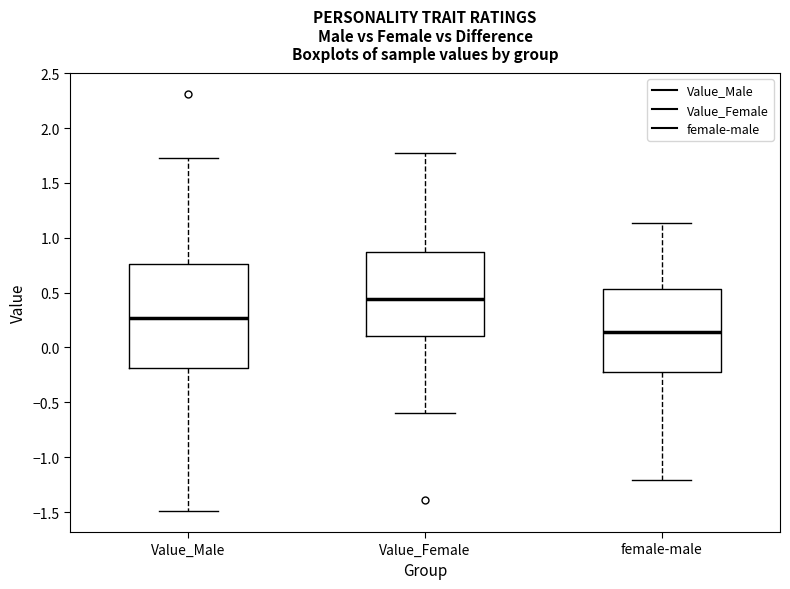

Reading left to right, transcribe this box plot: for each box, give where its median line is, the range the box spans, and where its two whiskers end, as read against the y-axis. The values are not printed on the chart, so give them approximately, as read against the axis.

Value_Male: median 0.25, box -0.20 to 0.75, whiskers -1.50 to 1.75
Value_Female: median 0.45, box 0.10 to 0.85, whiskers -0.60 to 1.75
female-male: median 0.15, box -0.20 to 0.55, whiskers -1.20 to 1.15